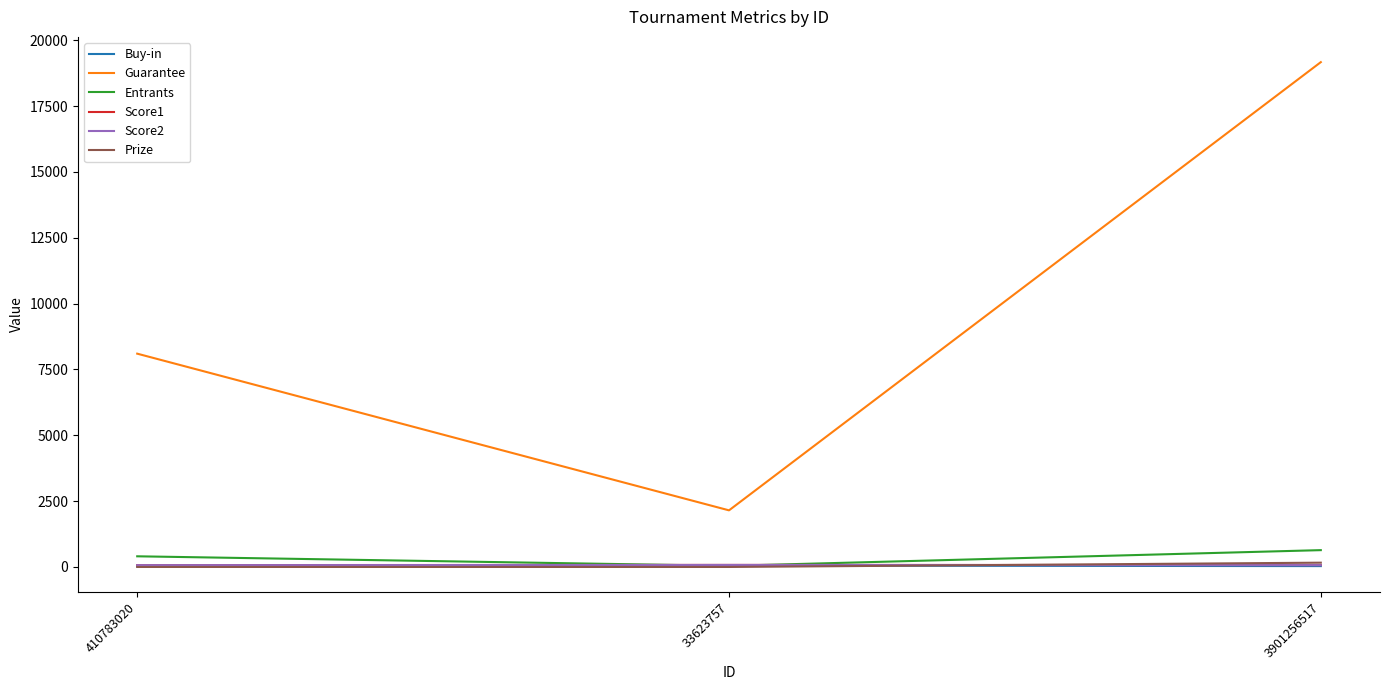

What is the sum of the Guarantee values at 410783020 and 33623757?

10250.0